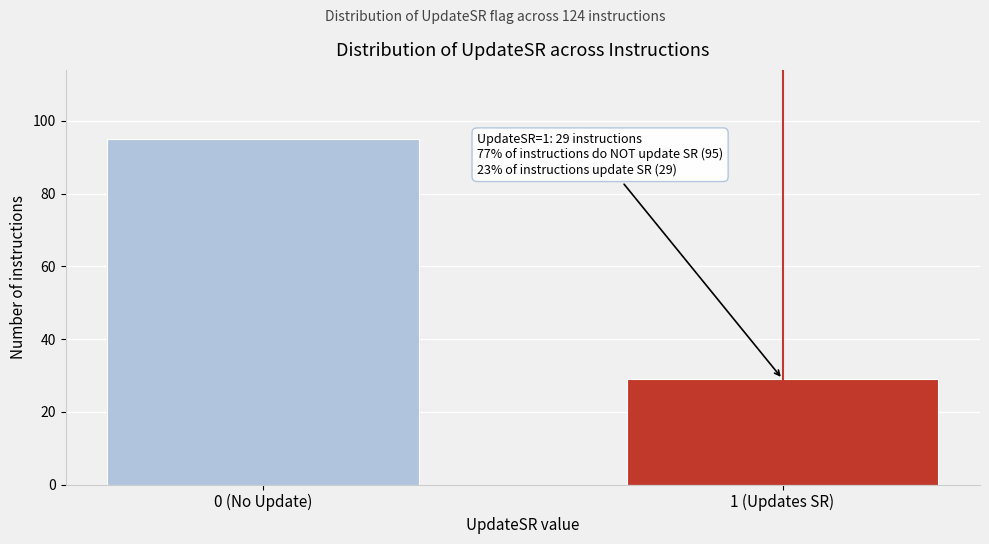

Reading right to left, list all the values displayed in this chart.

29	95